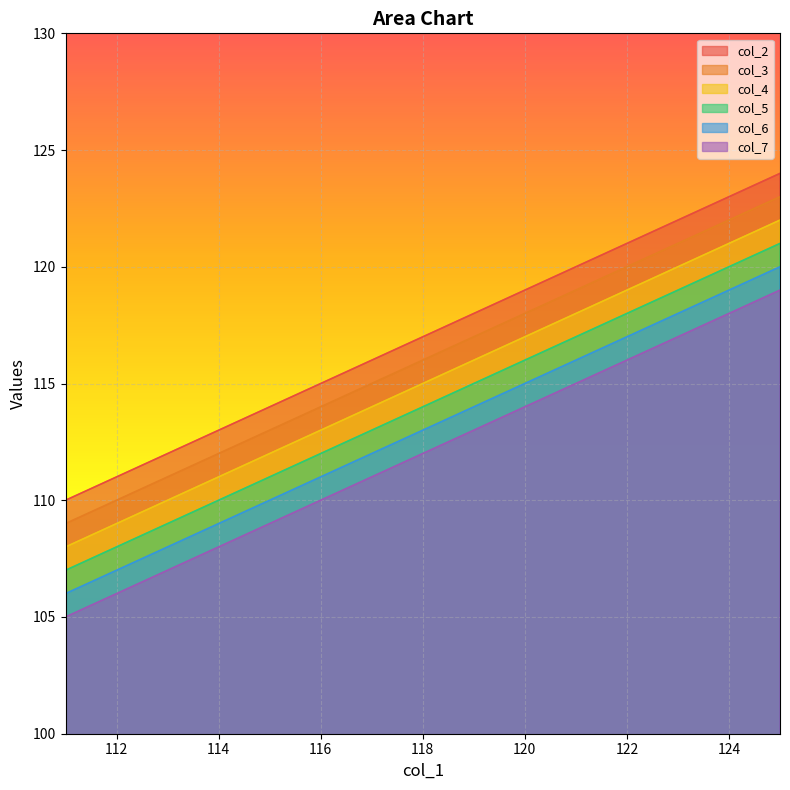

Reading left to right, what are all the values shown in this chart?

col_2: 125=124	124=123	123=122	122=121	121=120	120=119	119=118	118=117	117=116	116=115	115=114	114=113	113=112	112=111	111=110
col_3: 125=123	124=122	123=121	122=120	121=119	120=118	119=117	118=116	117=115	116=114	115=113	114=112	113=111	112=110	111=109
col_4: 125=122	124=121	123=120	122=119	121=118	120=117	119=116	118=115	117=114	116=113	115=112	114=111	113=110	112=109	111=108
col_5: 125=121	124=120	123=119	122=118	121=117	120=116	119=115	118=114	117=113	116=112	115=111	114=110	113=109	112=108	111=107
col_6: 125=120	124=119	123=118	122=117	121=116	120=115	119=114	118=113	117=112	116=111	115=110	114=109	113=108	112=107	111=106
col_7: 125=119	124=118	123=117	122=116	121=115	120=114	119=113	118=112	117=111	116=110	115=109	114=108	113=107	112=106	111=105